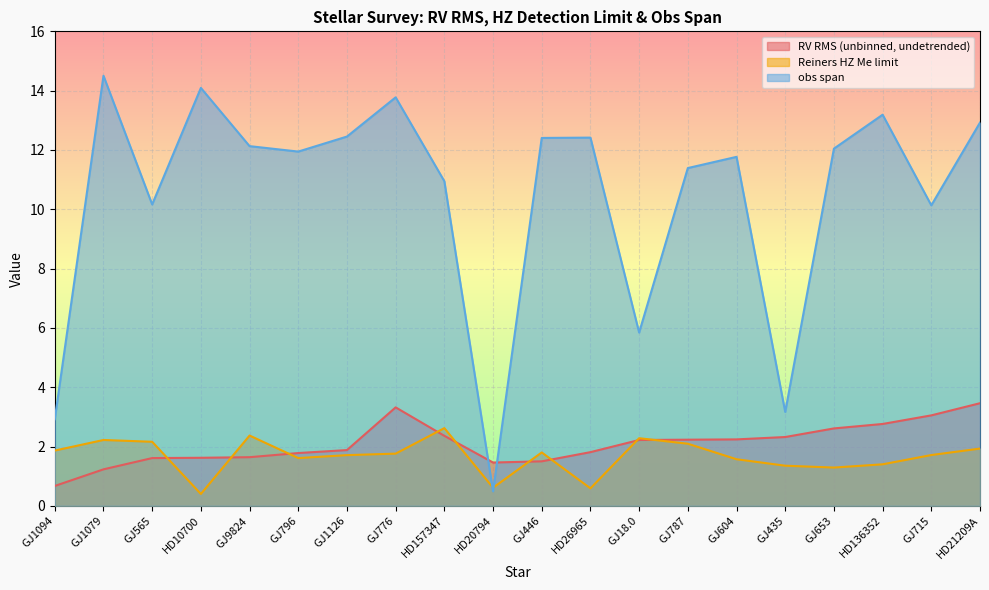

At which category does obs span reach its first local valley?

GJ565